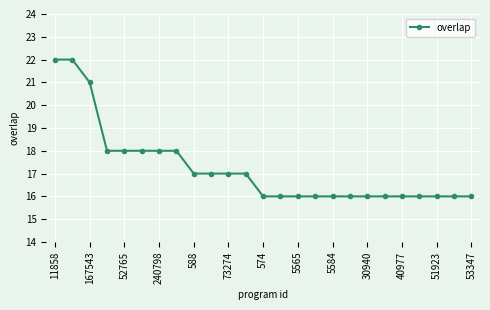

What is the smallest value displayed?

16